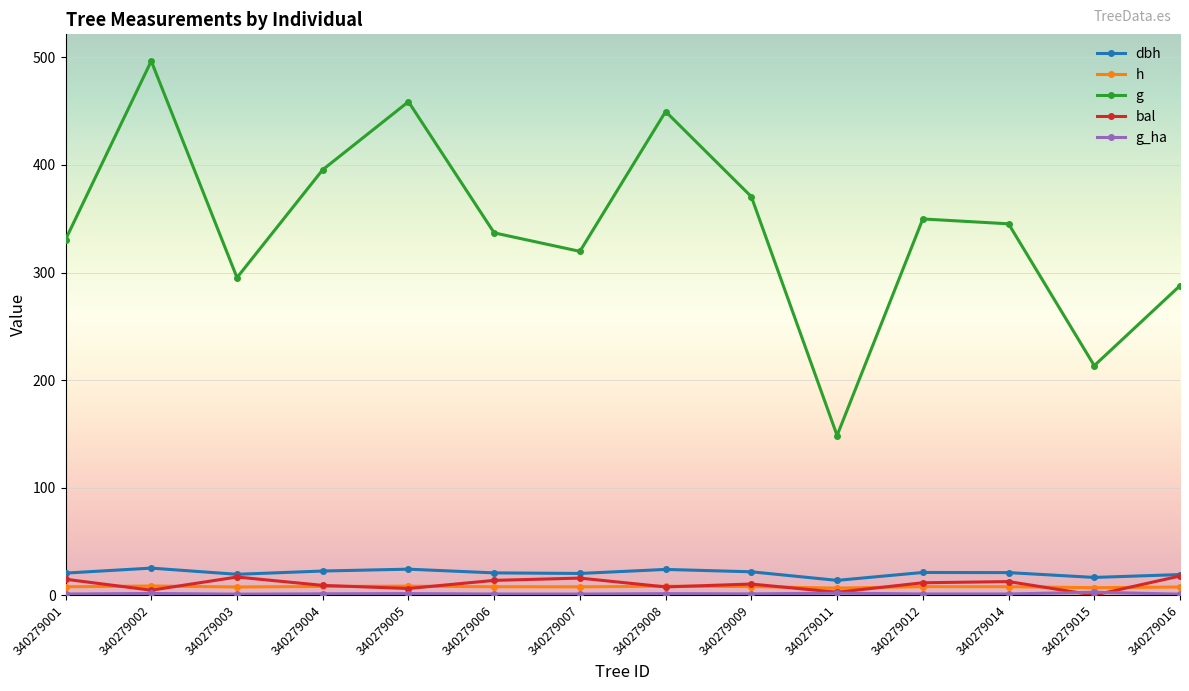

What is the value of the dbh point at the 3rd from the left?

19.4